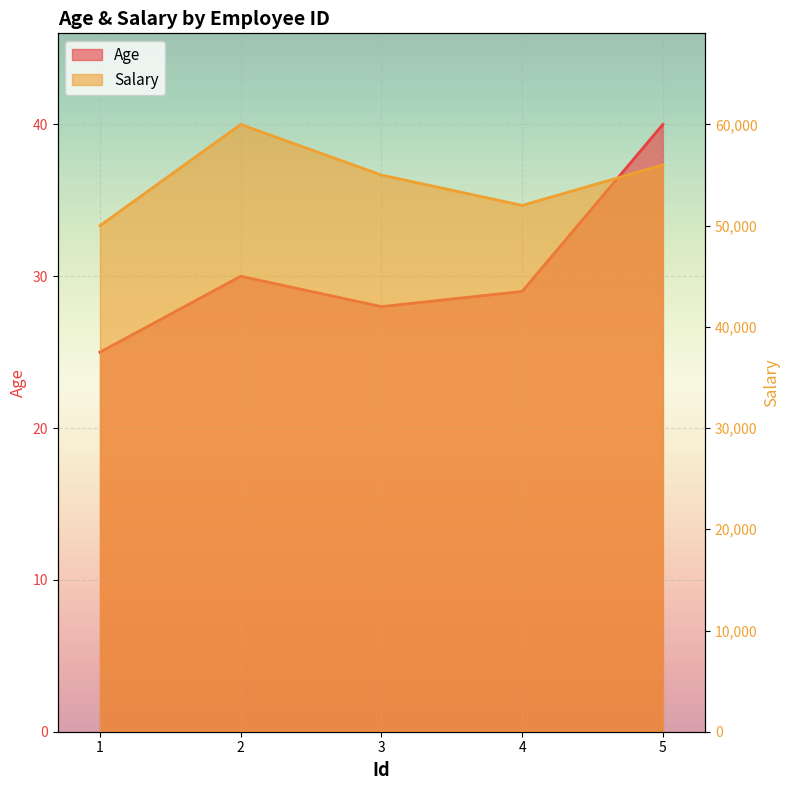

Rank the series at 5 from lowest to highest value.

Age, Salary